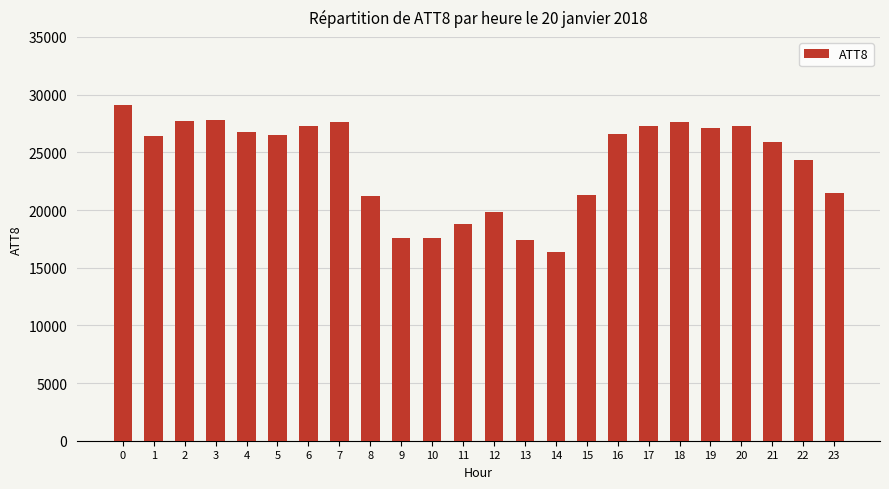

What is the value of the 24th bar from the left?

21500